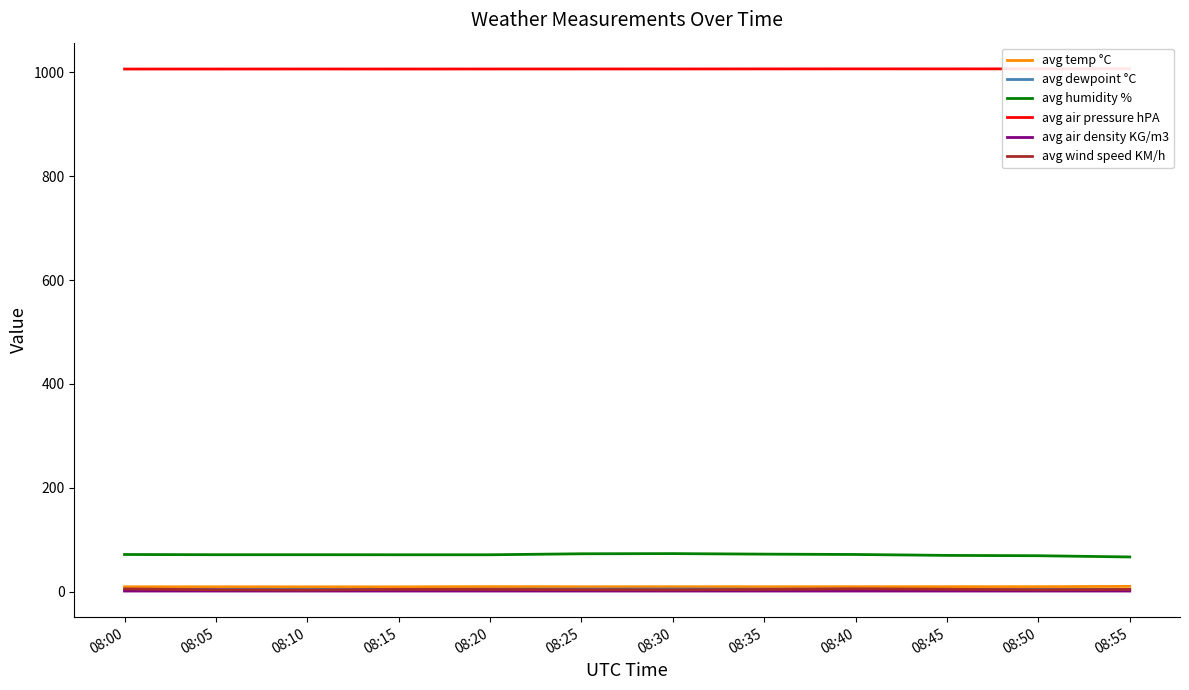

What is the value of the avg wind speed KM/h point at the 10th from the left?

4.7